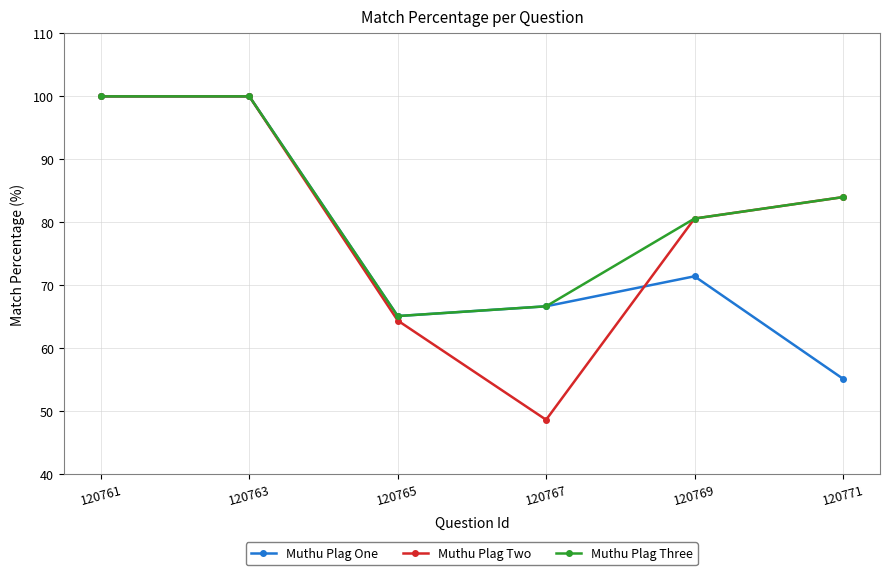

What is the maximum value for Muthu Plag Three?

100.0